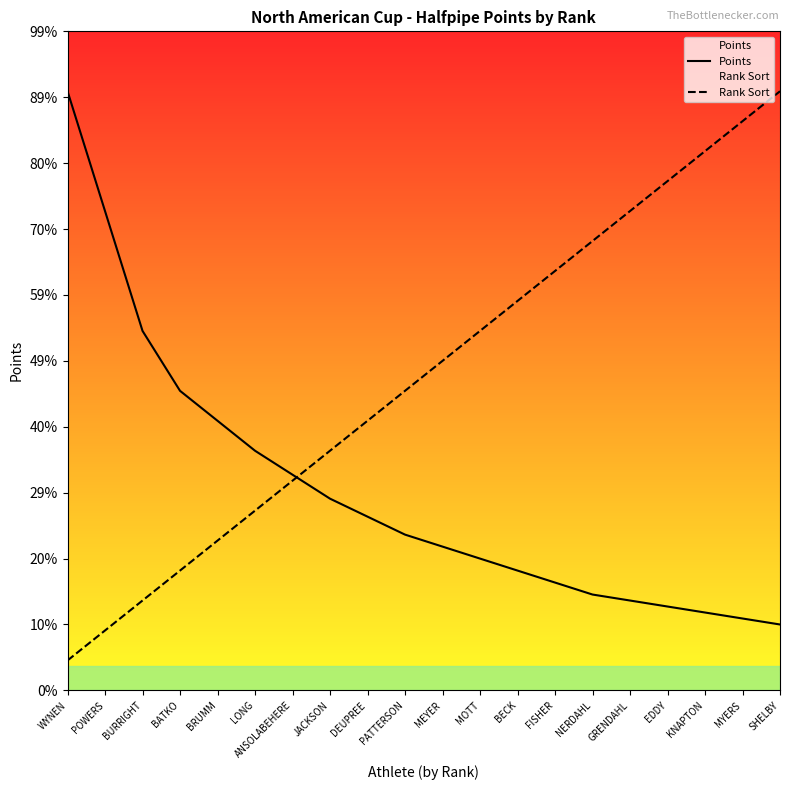

Rank the series by their maximum value, from highest to lowest.

Points, Rank Sort